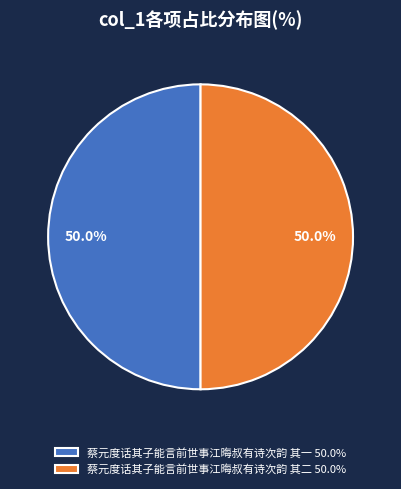

To the nearest percent, what is the average slice percentage?

50%